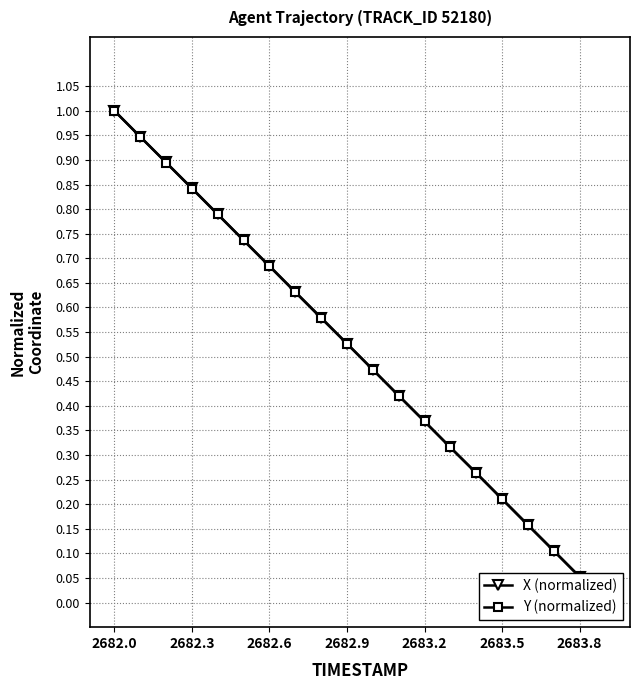

Does the chart display data point markers on the line(s)?

Yes